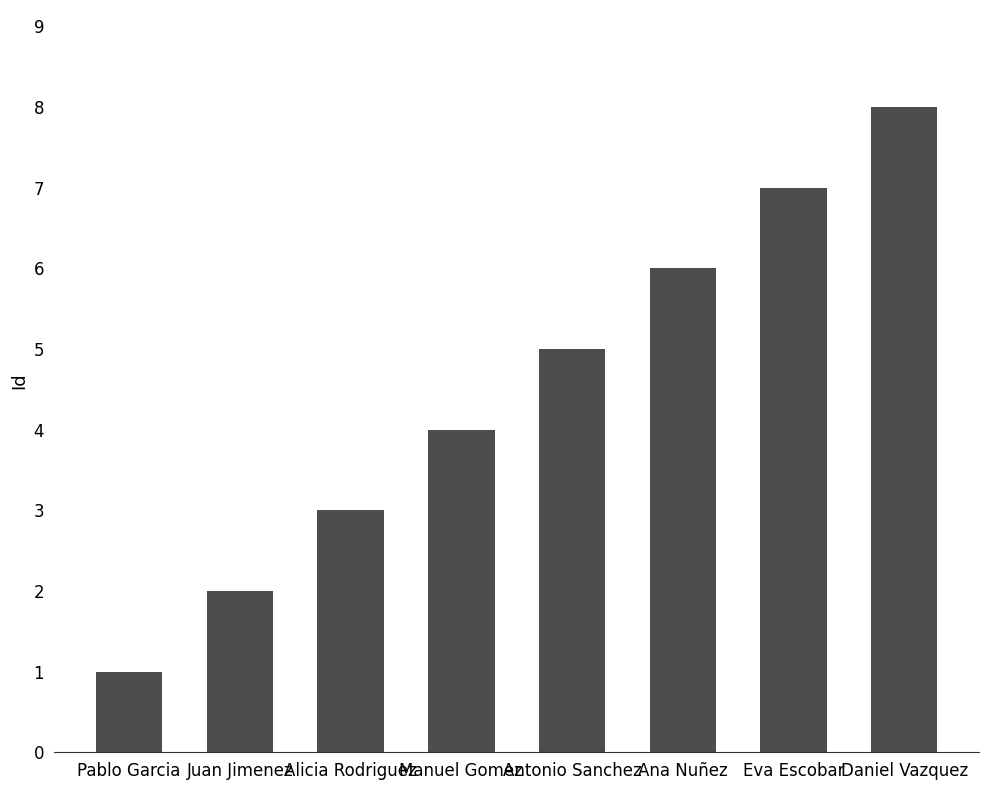

List the labels in order of value, smallest first.

Pablo Garcia, Juan Jimenez, Alicia Rodriguez, Manuel Gomez, Antonio Sanchez, Ana Nuñez, Eva Escobar, Daniel Vazquez